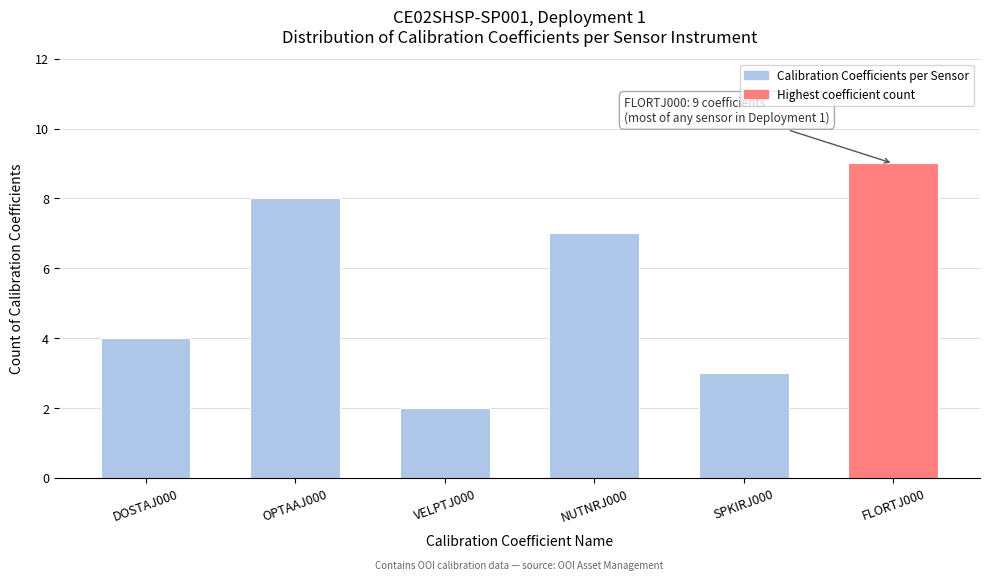

Reading left to right, extract all data points from this chart.

DOSTAJ000=4	OPTAAJ000=8	VELPTJ000=2	NUTNRJ000=7	SPKIRJ000=3	FLORTJ000=9